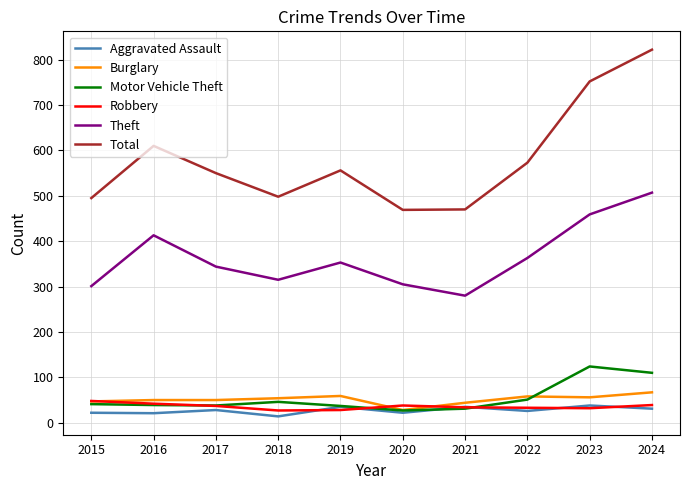

Which series changed the most between 2019 and 2021?

Total